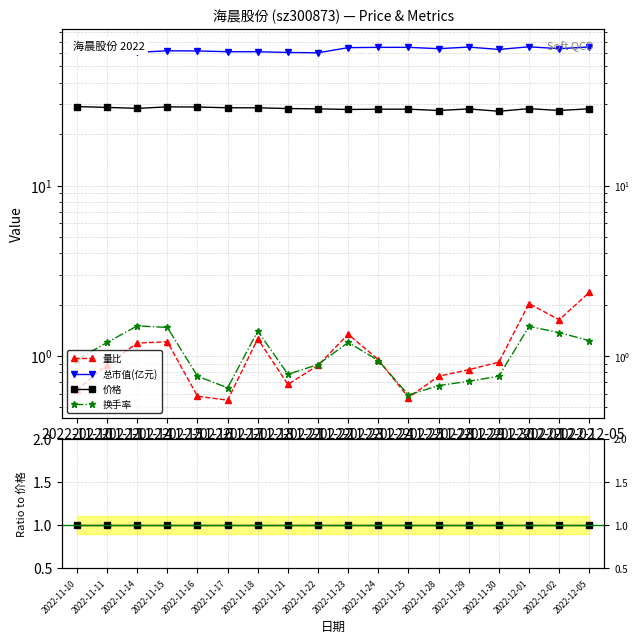

What is the label of the 13th point from the right?

2022-11-17